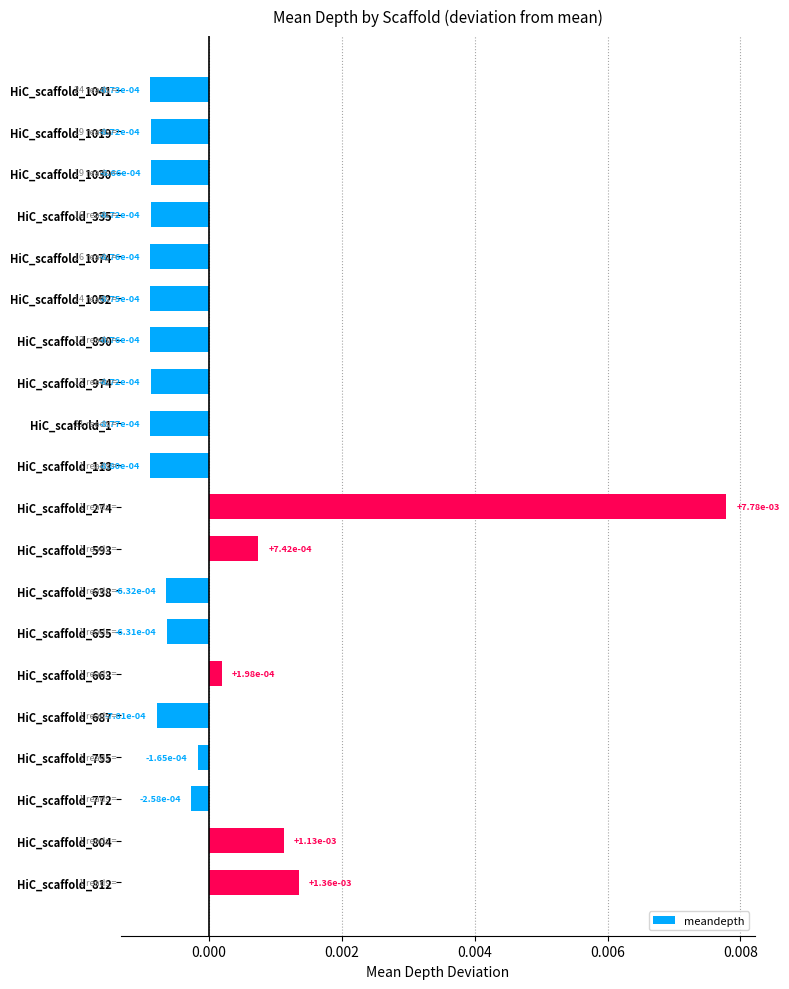

Count the number of categories in the chart.

20